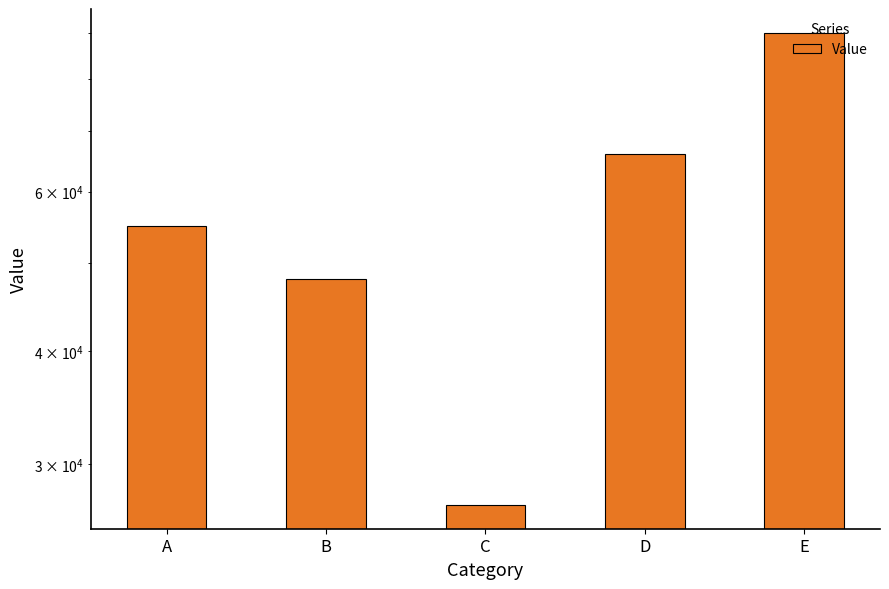

Reading left to right, extract all data points from this chart.

A=55000	B=48000	C=27000	D=66000	E=90000